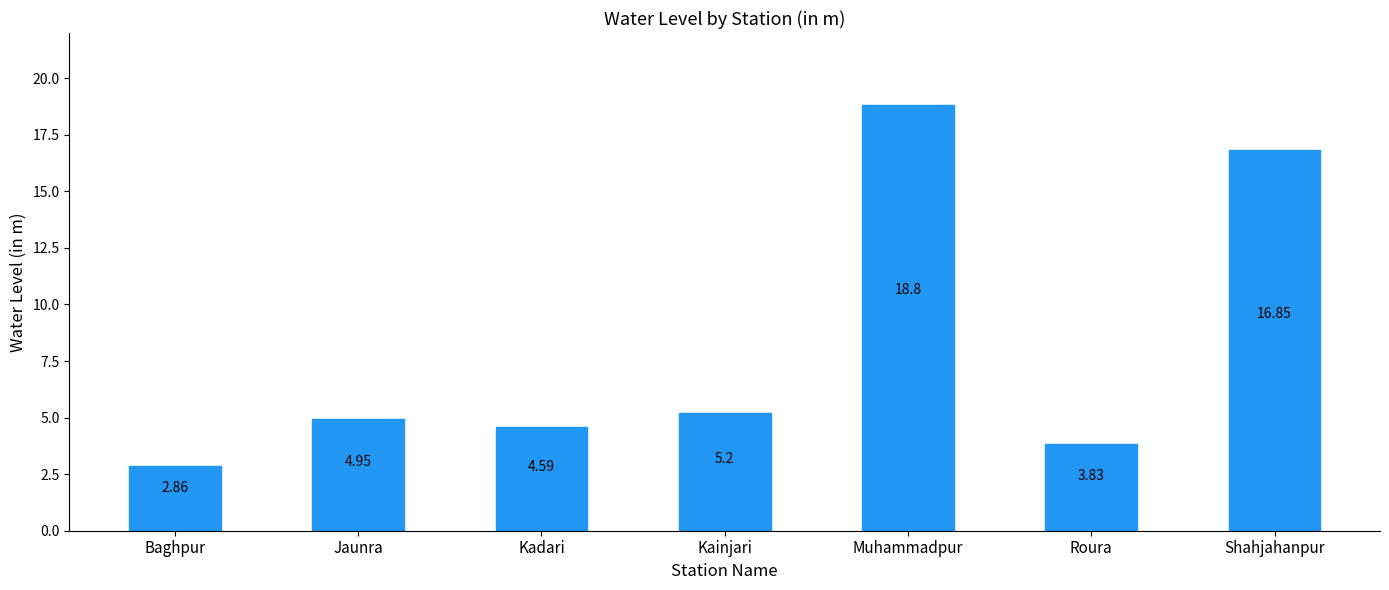

What is the ratio of the value at Roura to the value at Muhammadpur?

0.2